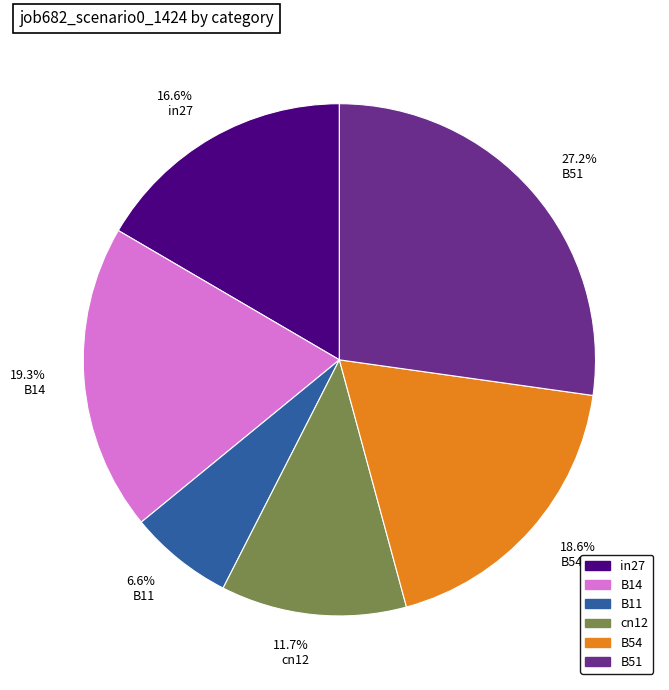

Is there any slice that represents more than half of the pie?

No